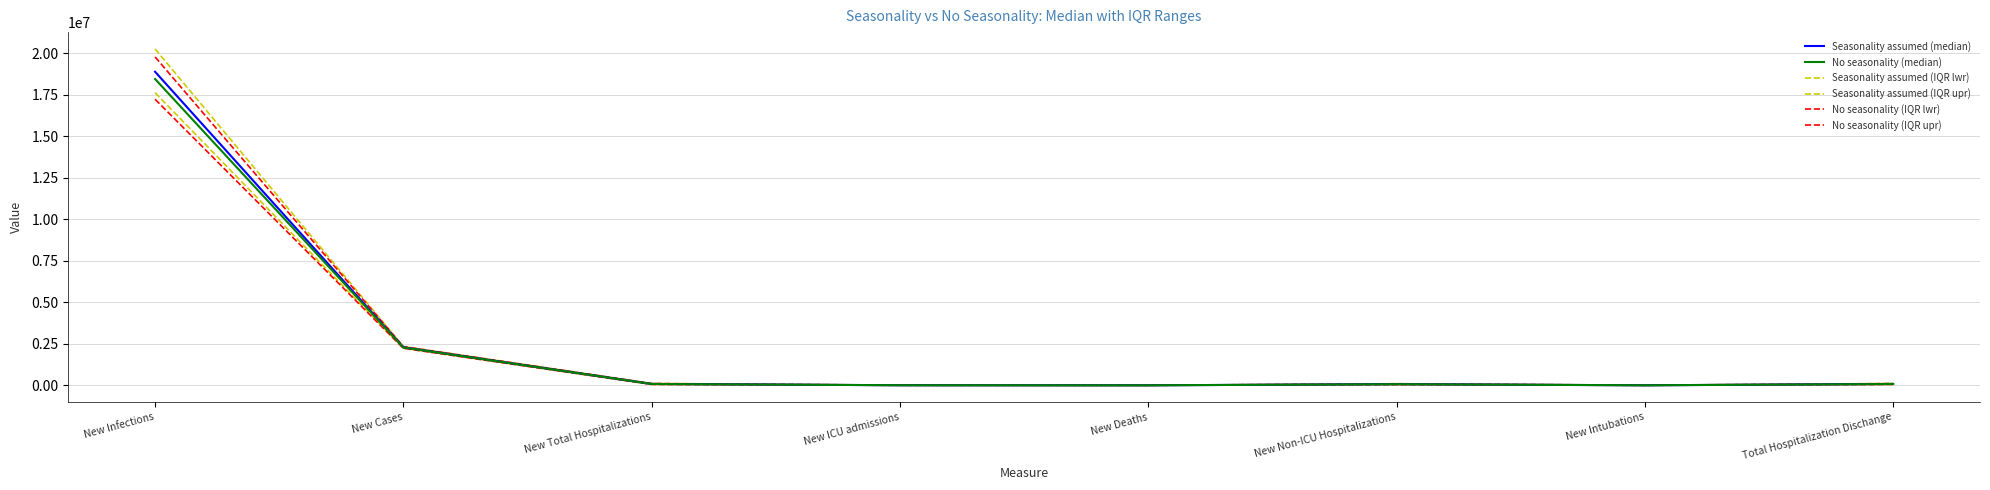

At which category is the sum across all series the highest?

New Infections